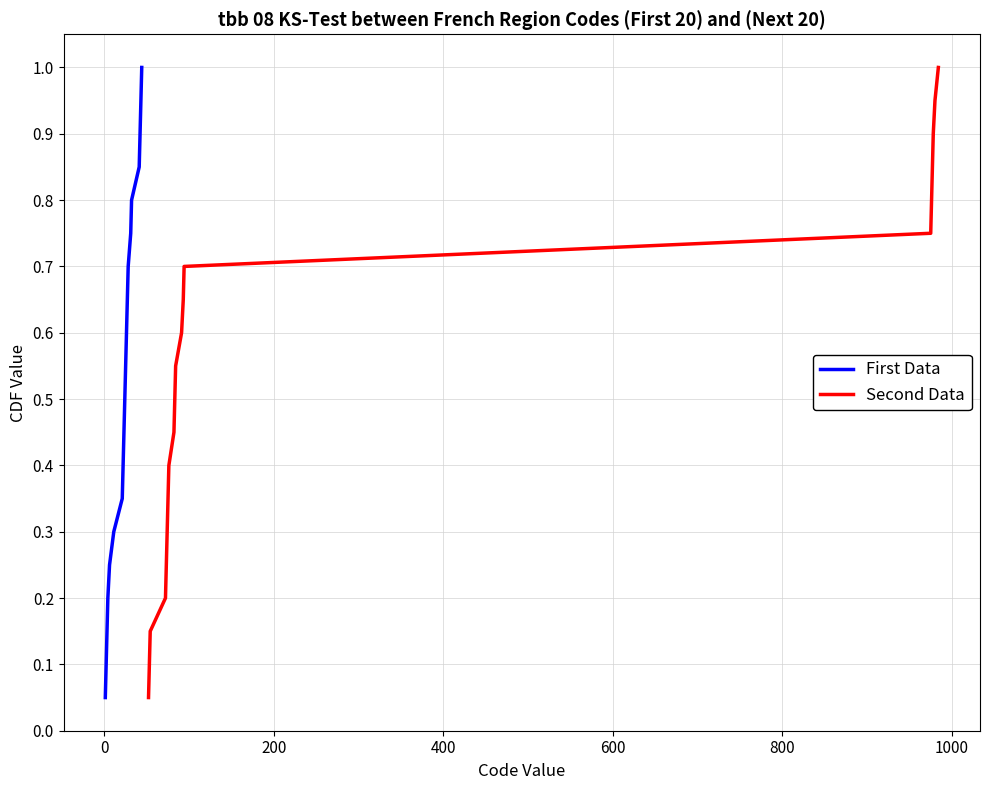

What is the maximum value for Second Data?

1.0